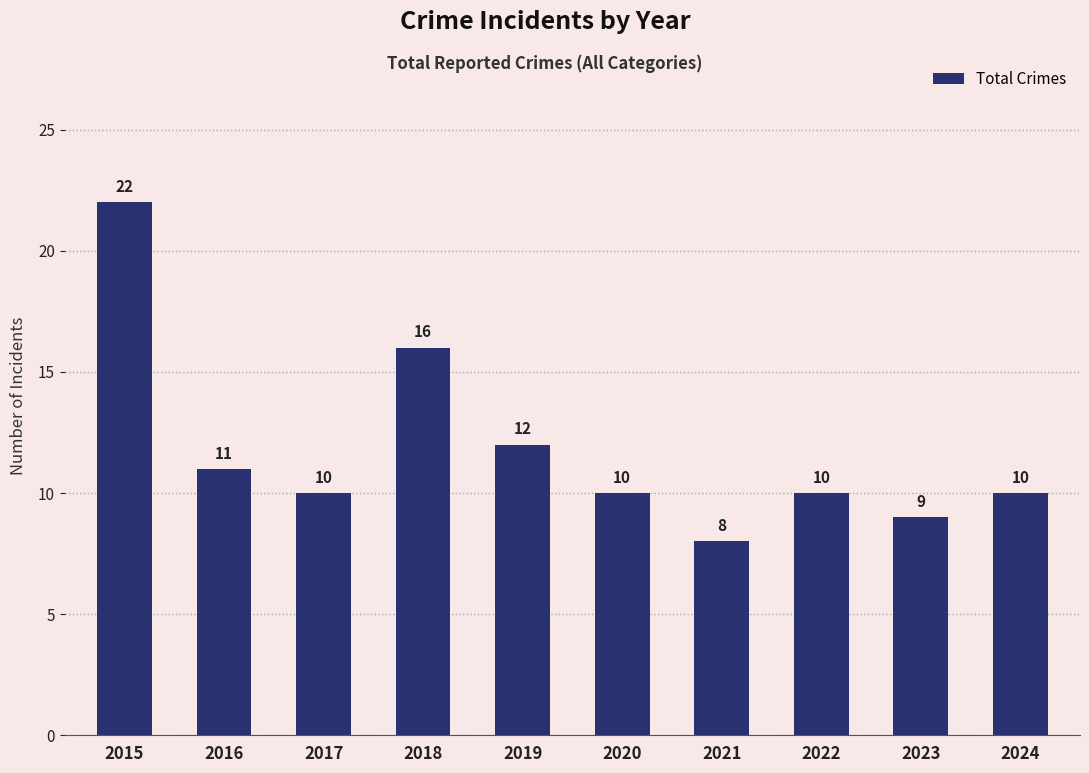

What is the value of the 3rd bar from the left?

10